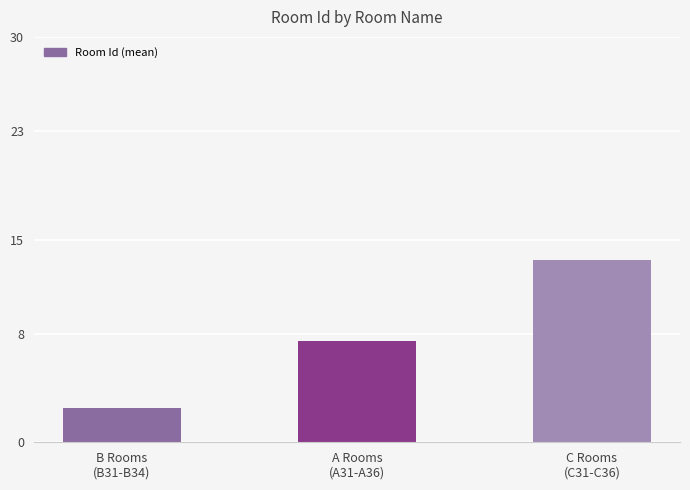

How many series are shown in this chart?

1